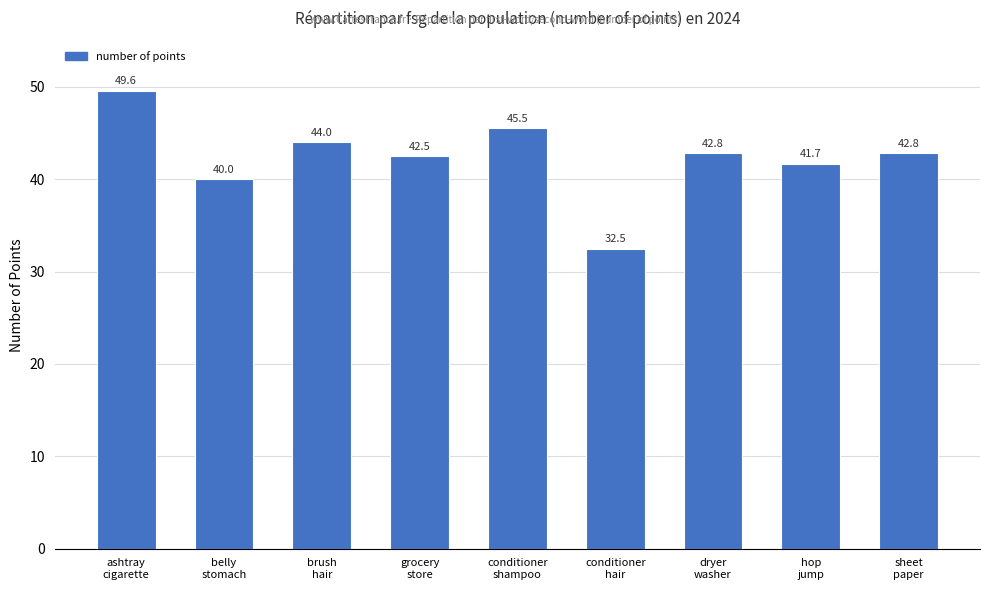

How many data points are less than 42?

3